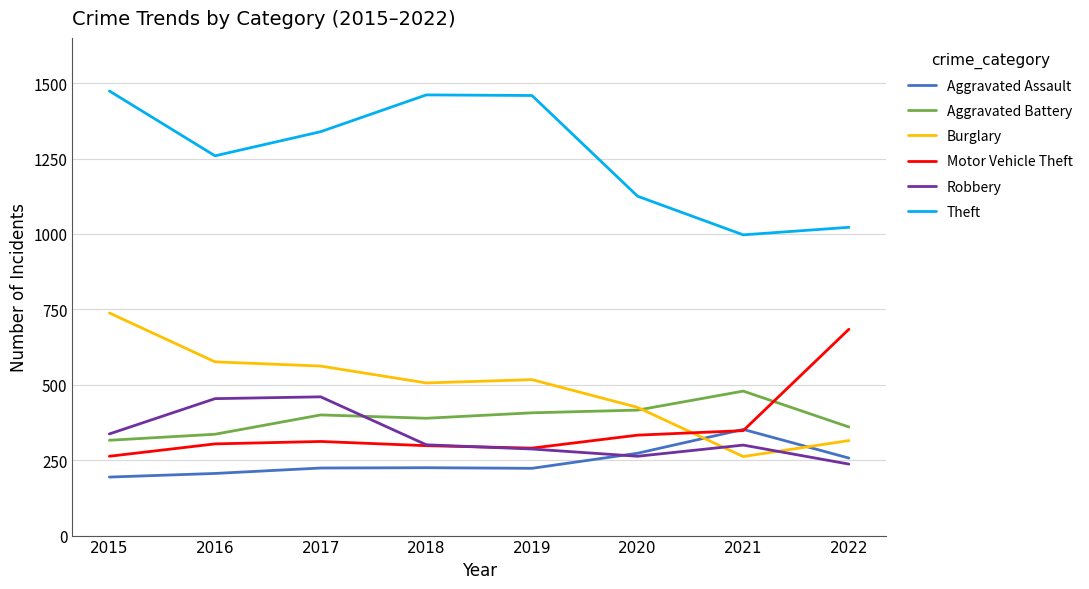

Is it true that Theft equals 1022 at 2022?

True